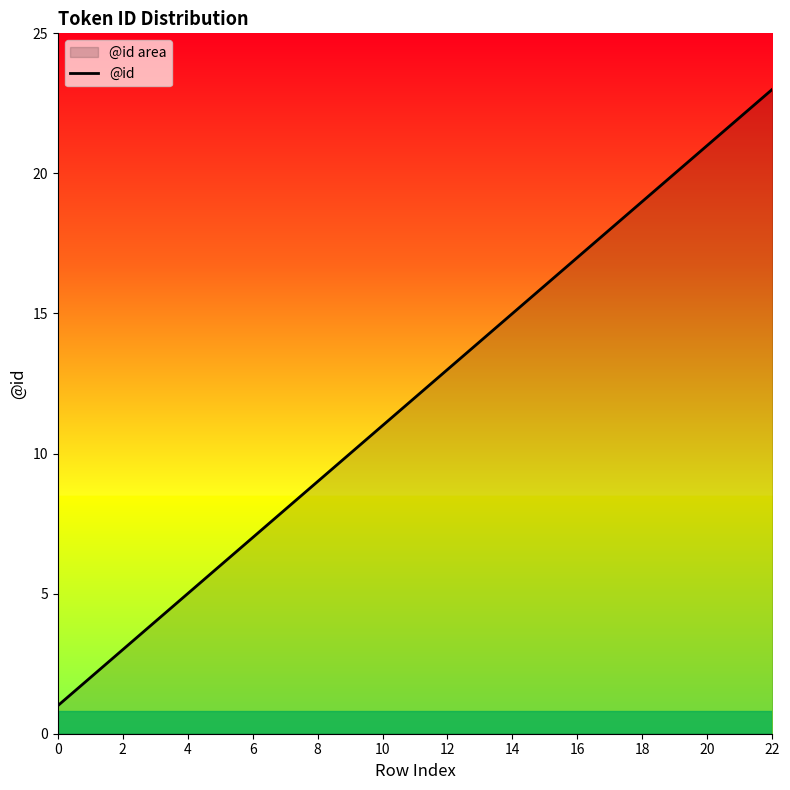

What is the difference between the maximum and second lowest values?

21